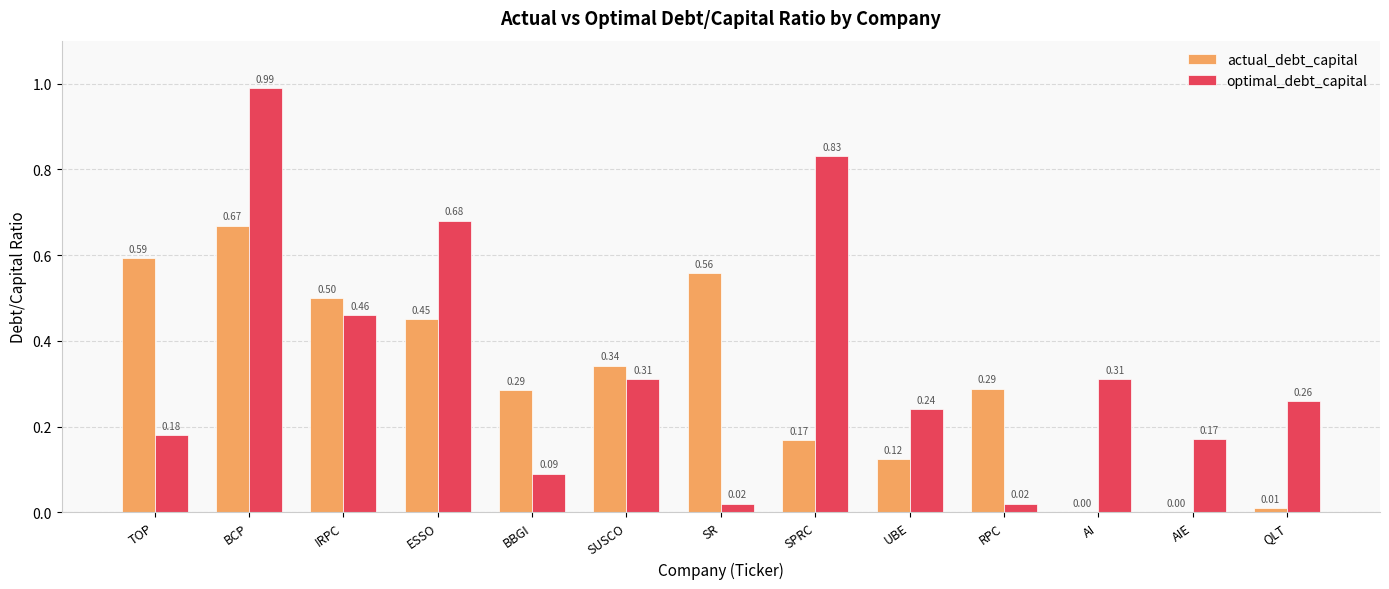

Which series has the largest range (max minus min)?

optimal_debt_capital